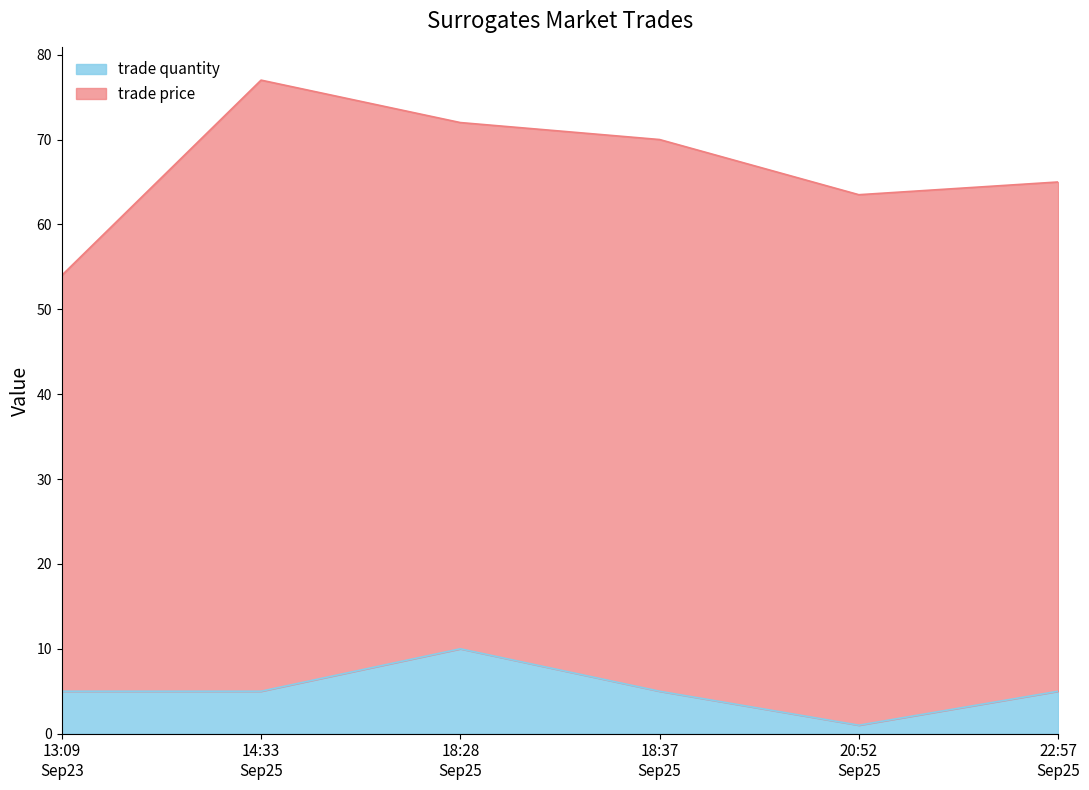

List the labels in order of value, largest first.

18:28 Sep25, 13:09 Sep23, 14:33 Sep25, 18:37 Sep25, 22:57 Sep25, 20:52 Sep25